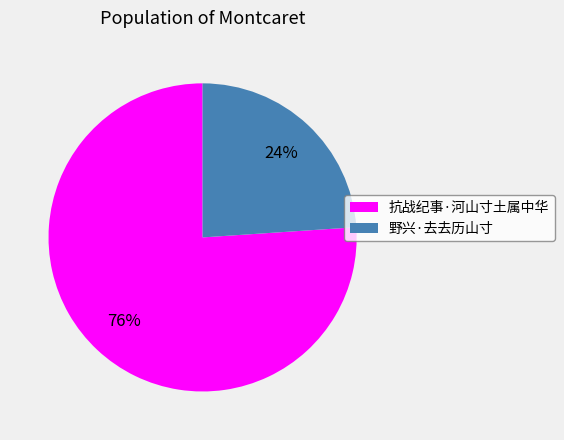

Count the number of slices in the pie.

2